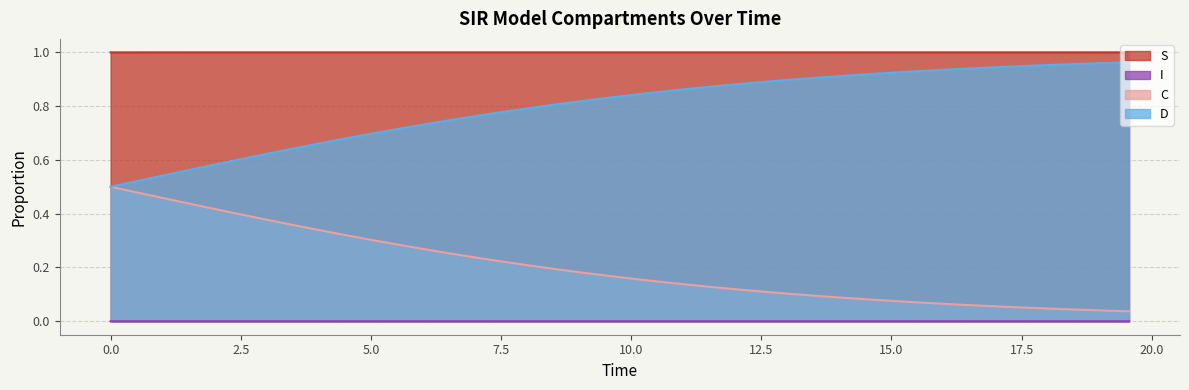

What are all the series names shown in the legend?

S, I, C, D